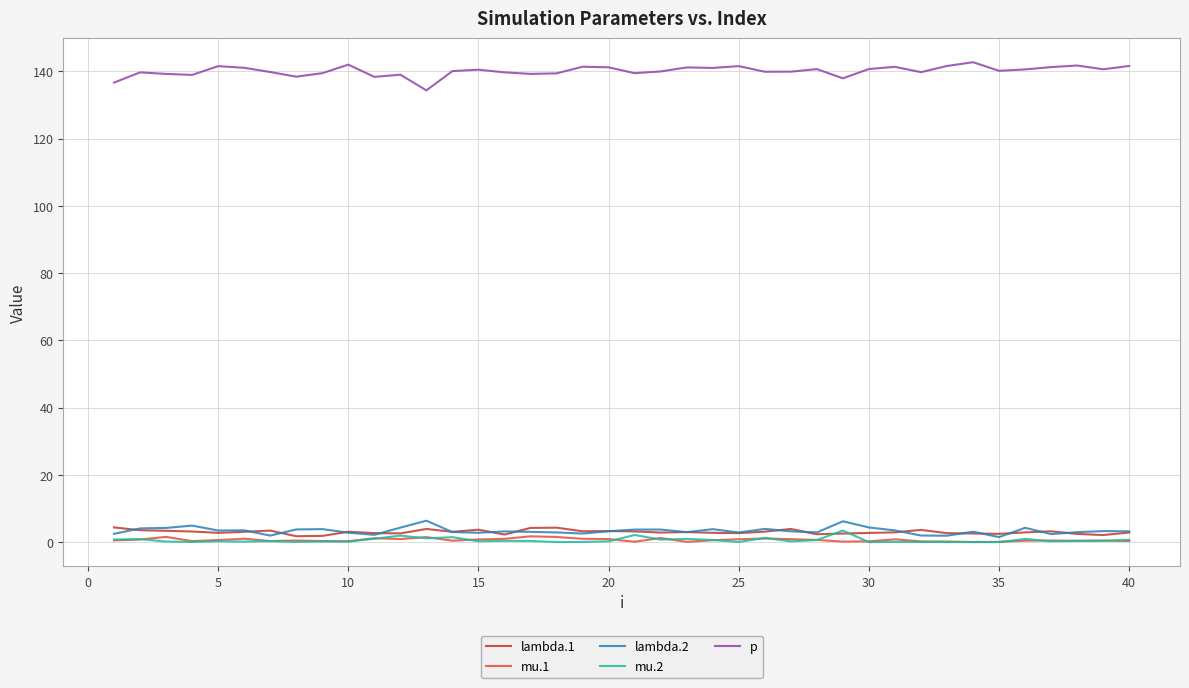

Count the number of categories in the chart.

40